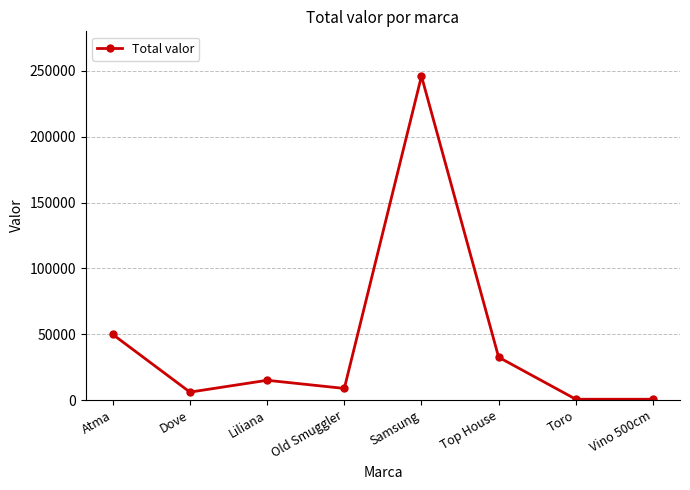

What is the difference between the values at Old Smuggler and Atma?

41000.0